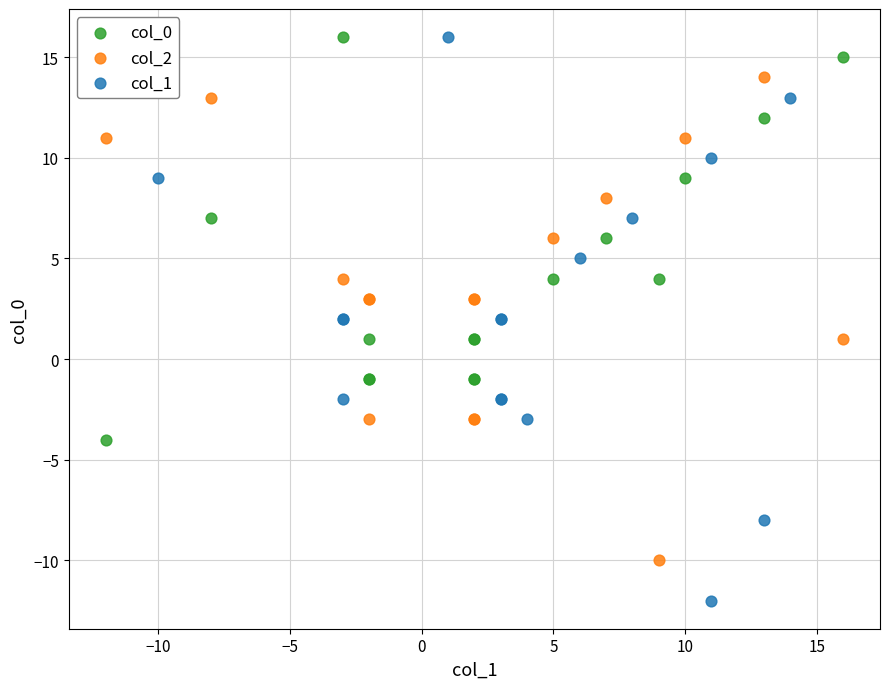

Which series reaches the minimum Y coordinate?

col_1